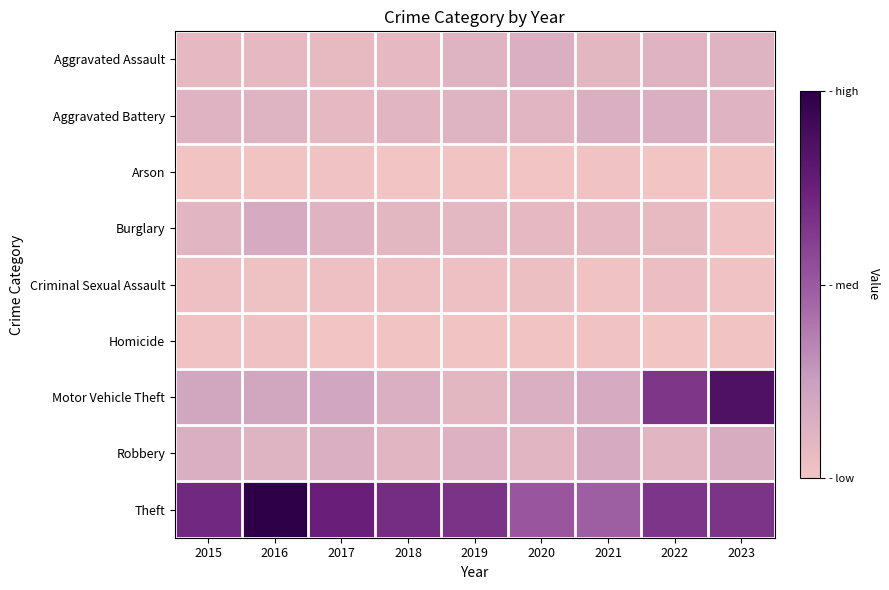

Count the number of categories in the chart.

9